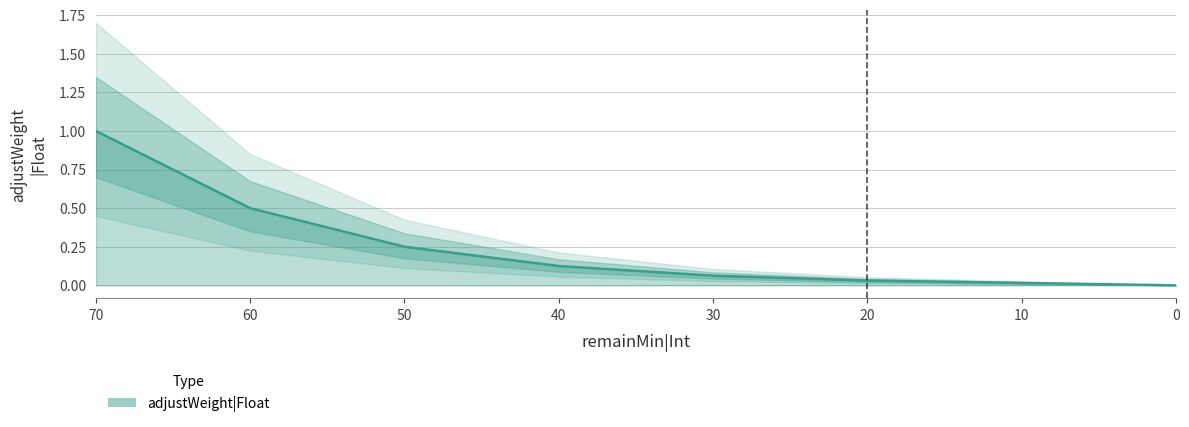

What is the maximum value shown in the chart?

1.0